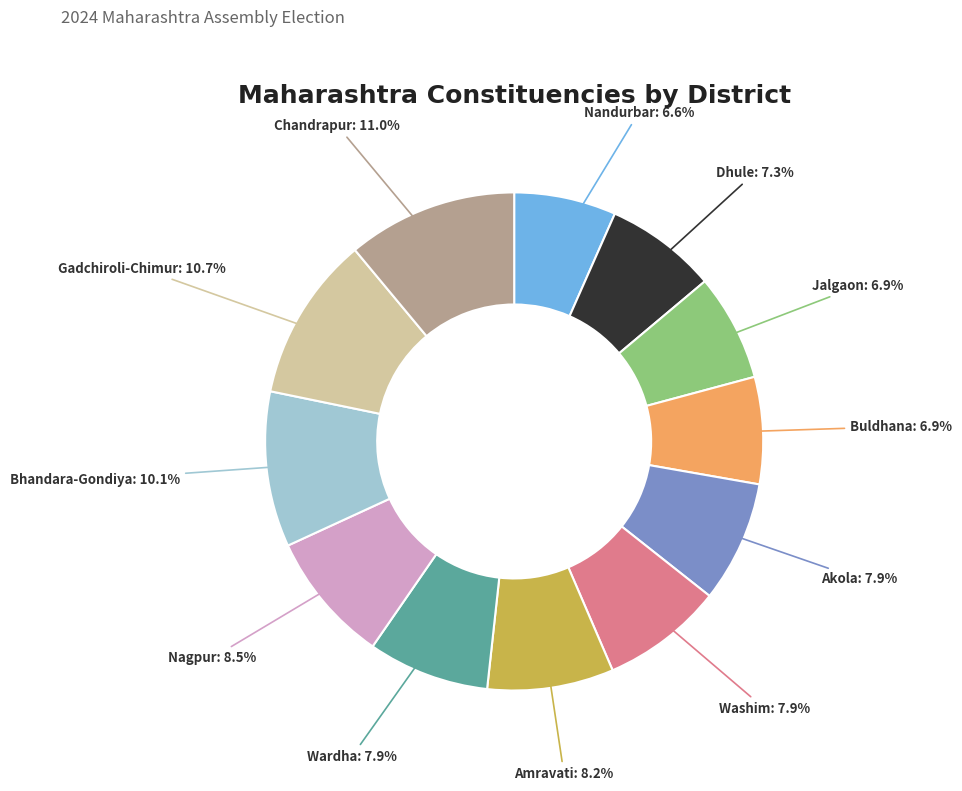

What percentage is the Bhandara-Gondiya slice, to the nearest percent?

10%